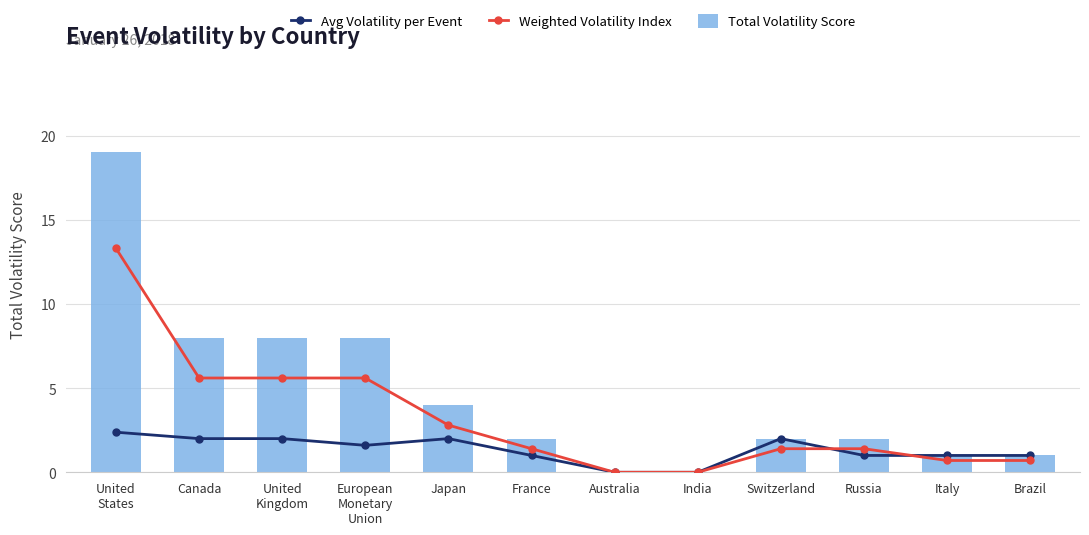

The value of Avg Volatility per Event at Russia is 1.4. True or false?

False